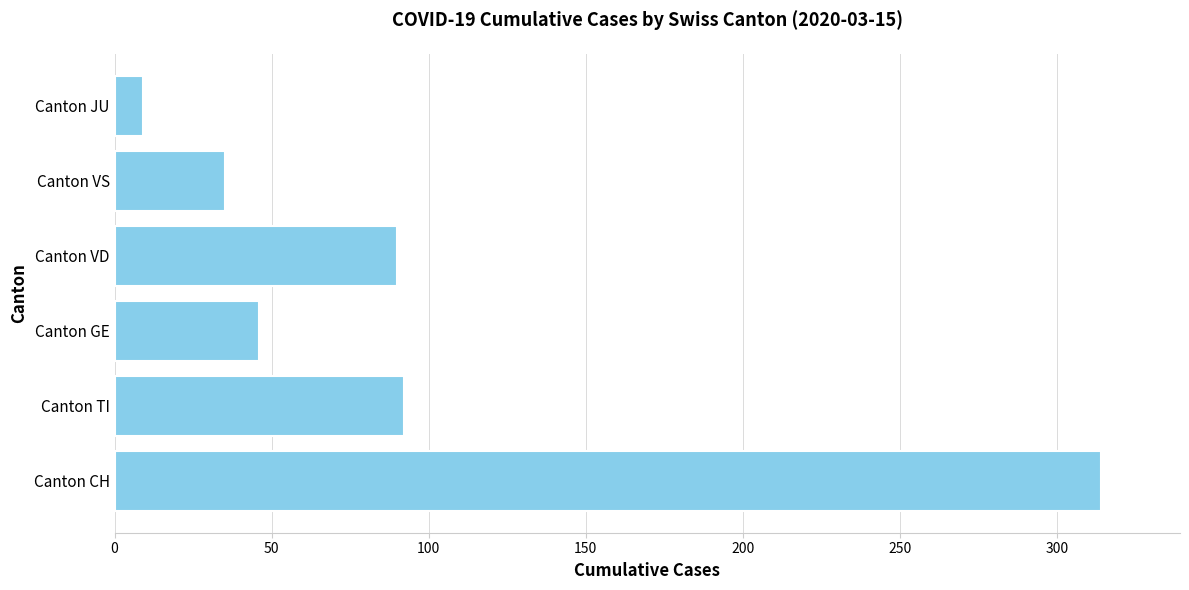

Reading bottom to top, transcribe all the data shown in this chart.

Canton CH=314	Canton TI=92	Canton GE=46	Canton VD=90	Canton VS=35	Canton JU=9